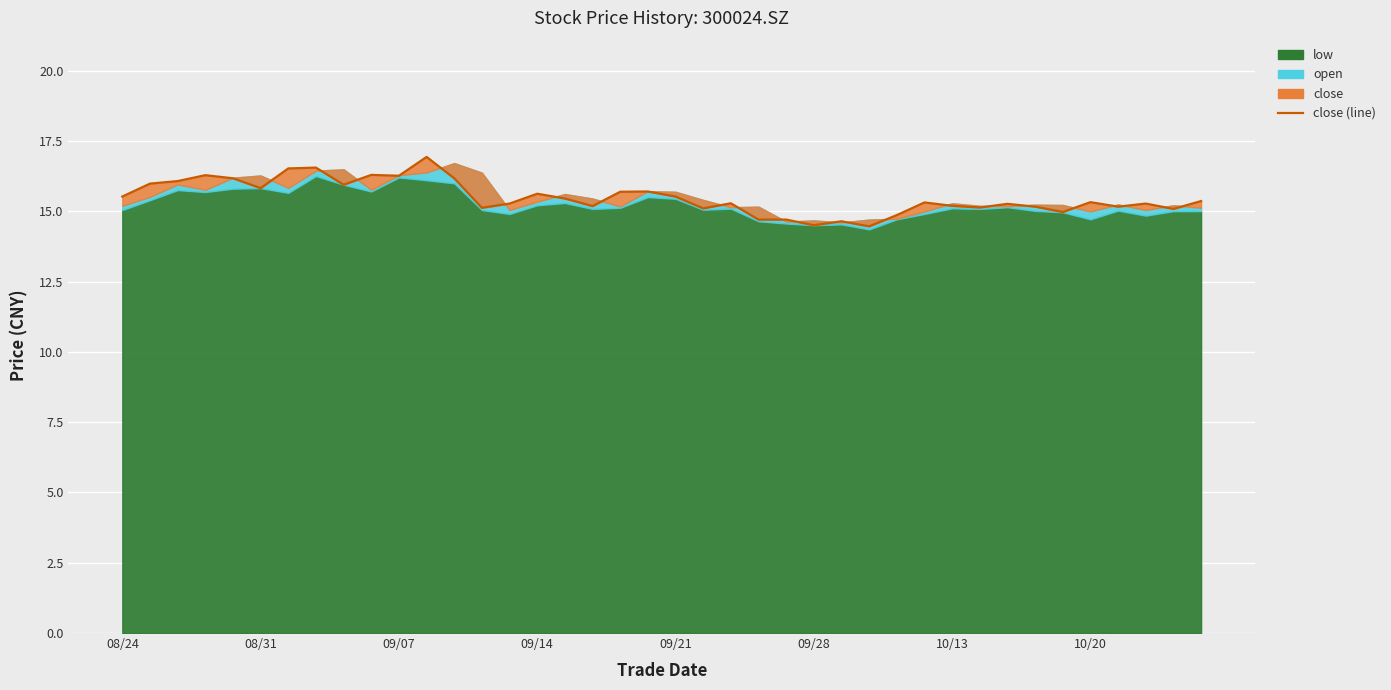

What is the value of the 35th point from the left?

15.0